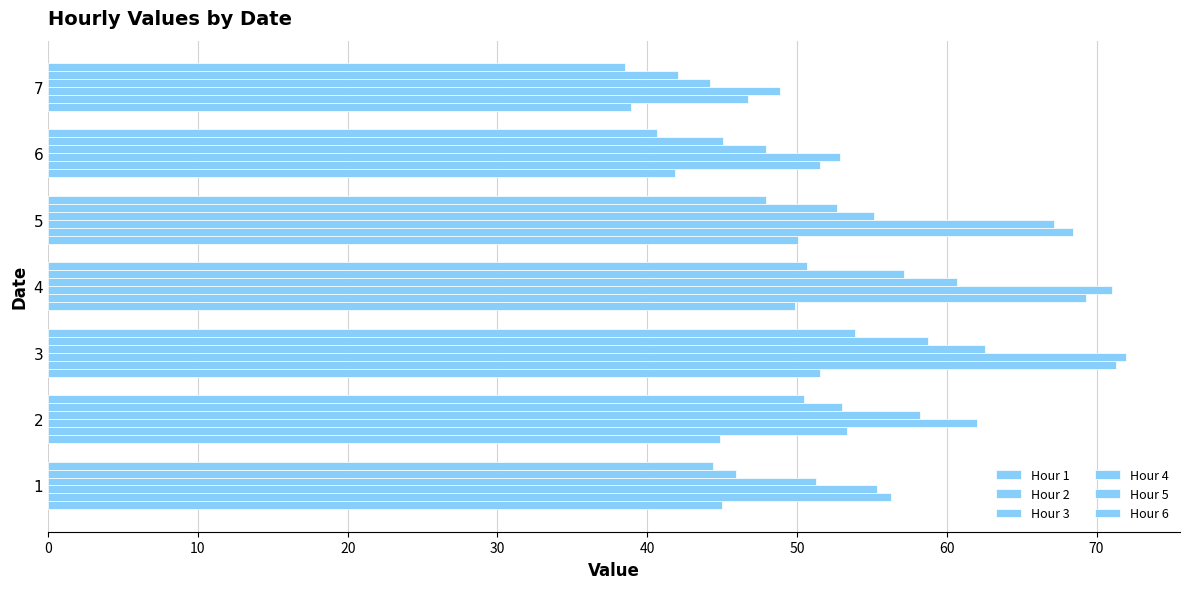

Which series has the widest spread of values?

Hour 2